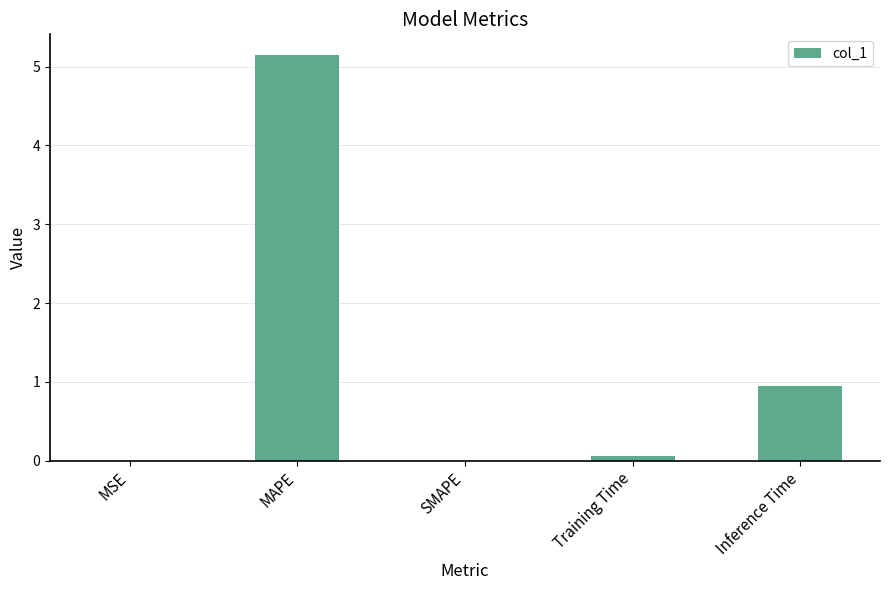

What is the greatest value displayed?

5.2